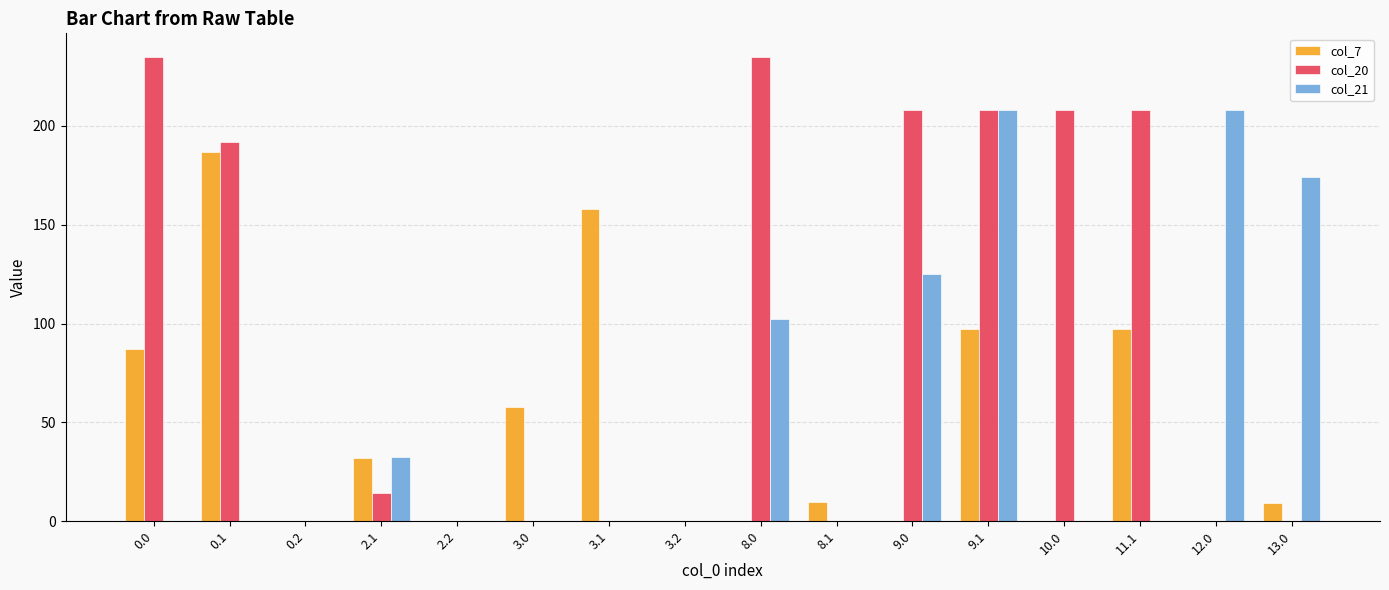

Which series has the largest total across all categories?

col_20